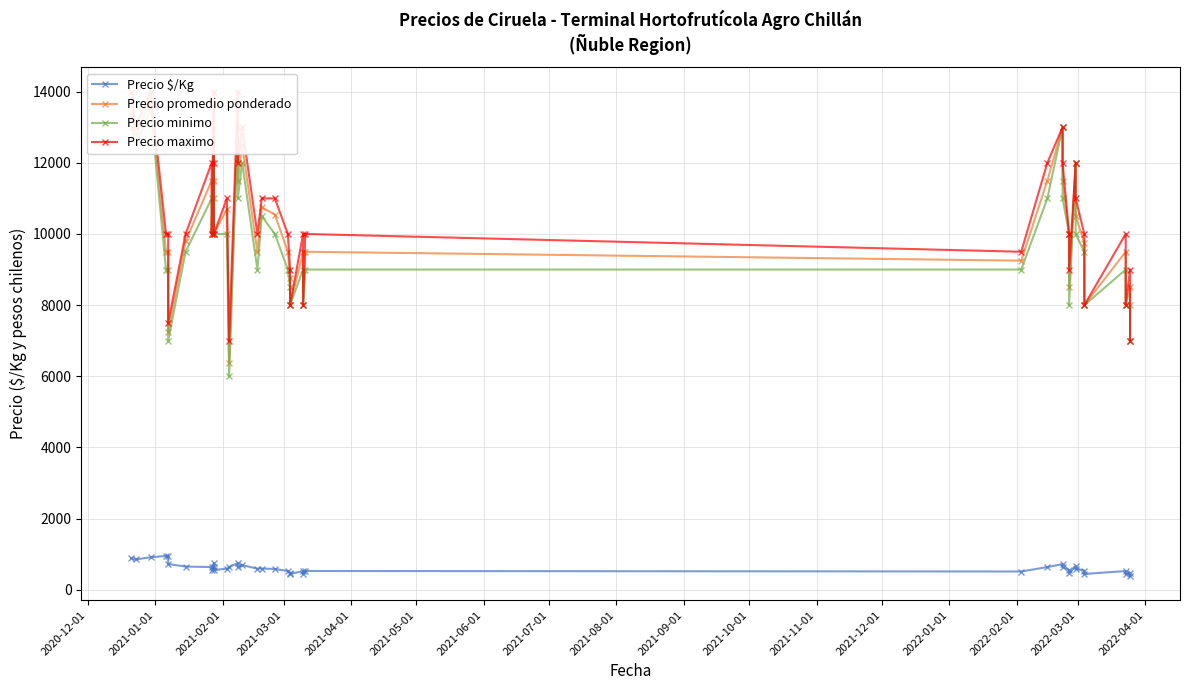

What is the difference between the maximum and minimum values in the Precio $/Kg series?

561